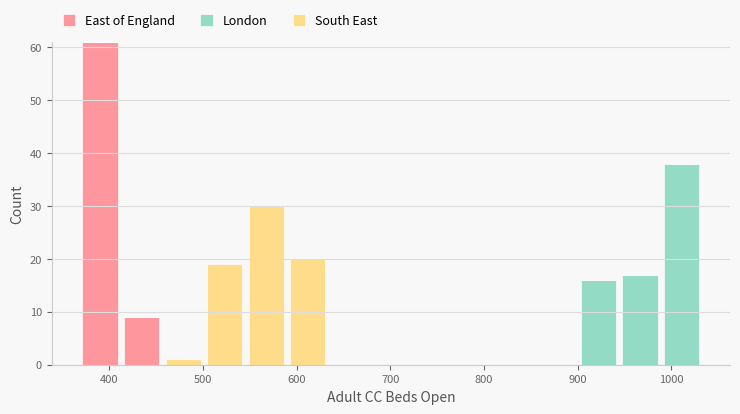

What is the total height of the stacked bar covering 410 to 460 on the x-axis? Neither the bar edges nor the heights are printed on the chart, so give them approximately, as read against the axes.

9